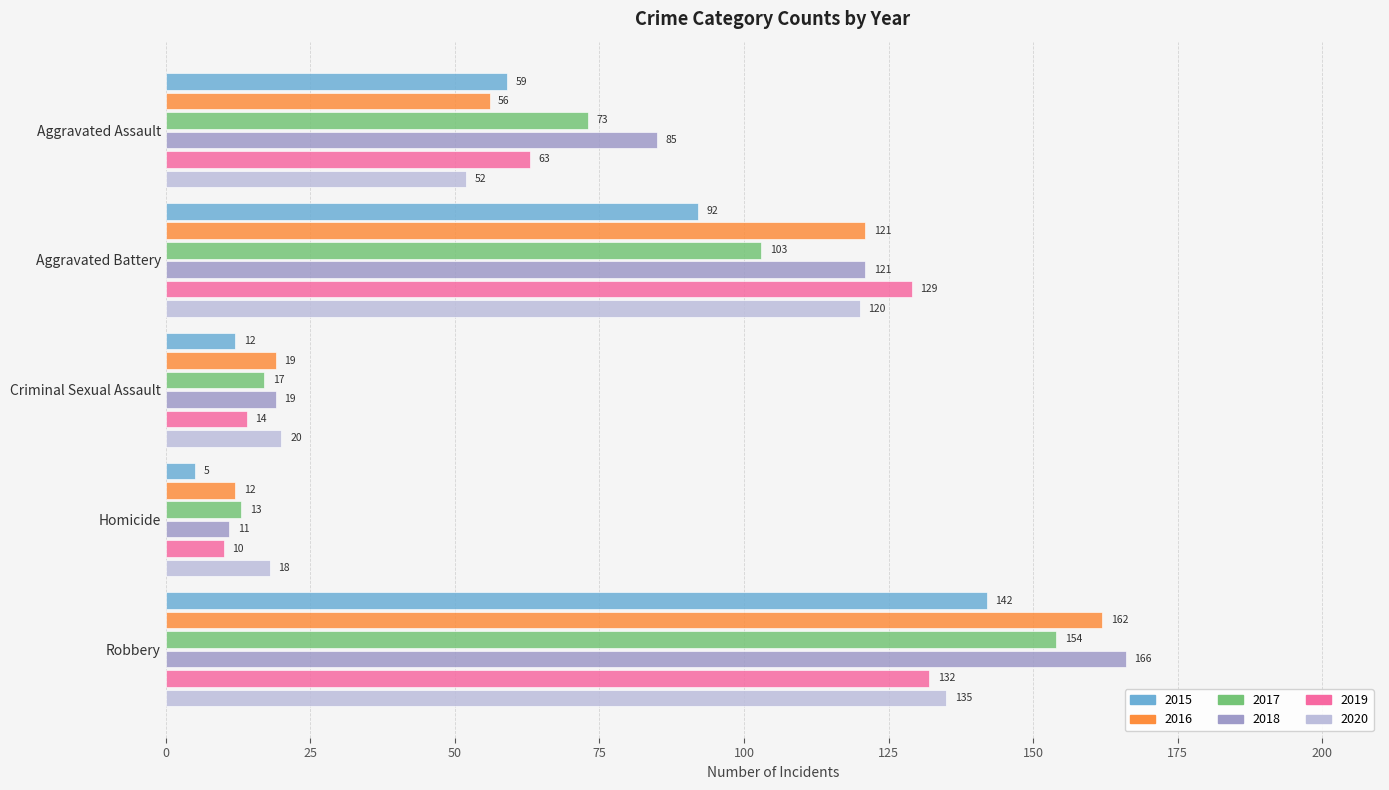

At which category does the chart reach its peak across all series?

Robbery